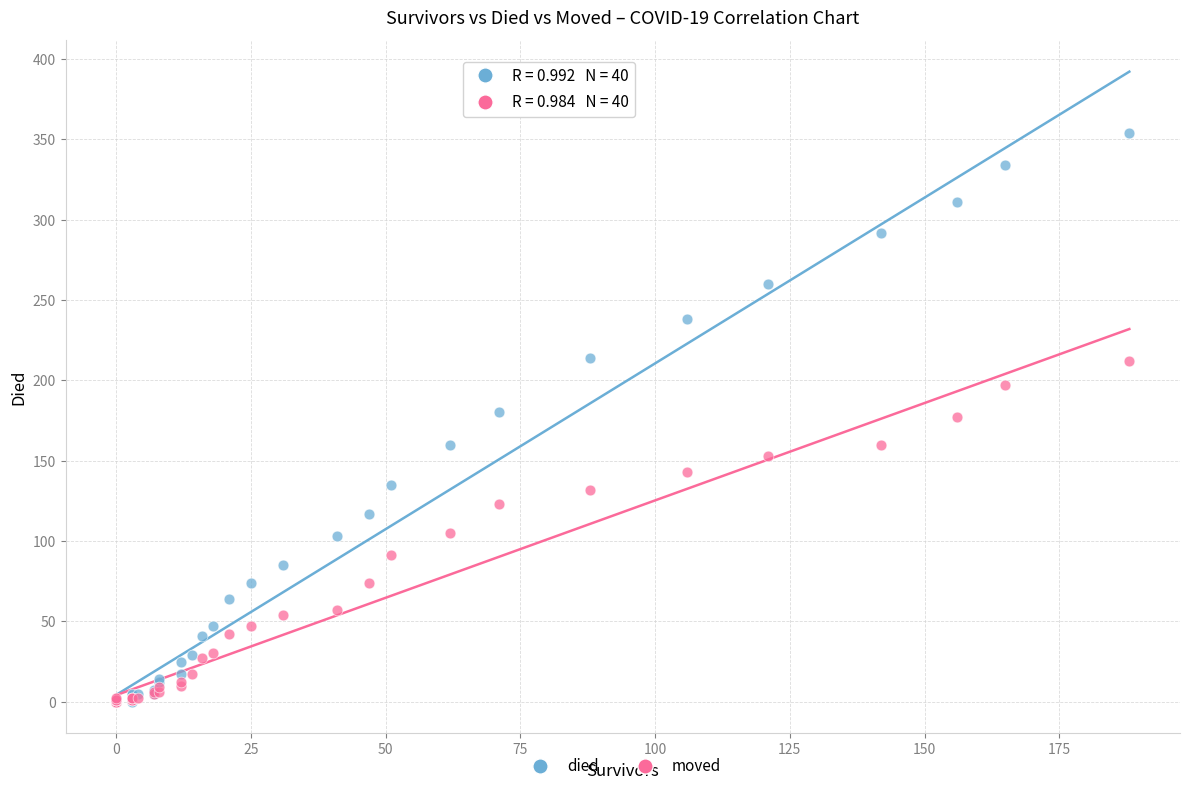

What are all the series names shown in the legend?

died, moved